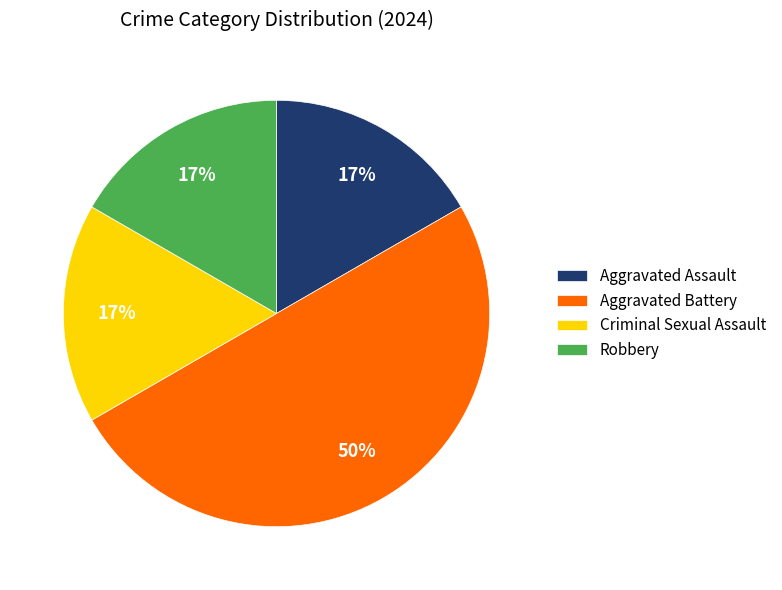

What is the largest slice in the pie chart?

Aggravated Battery